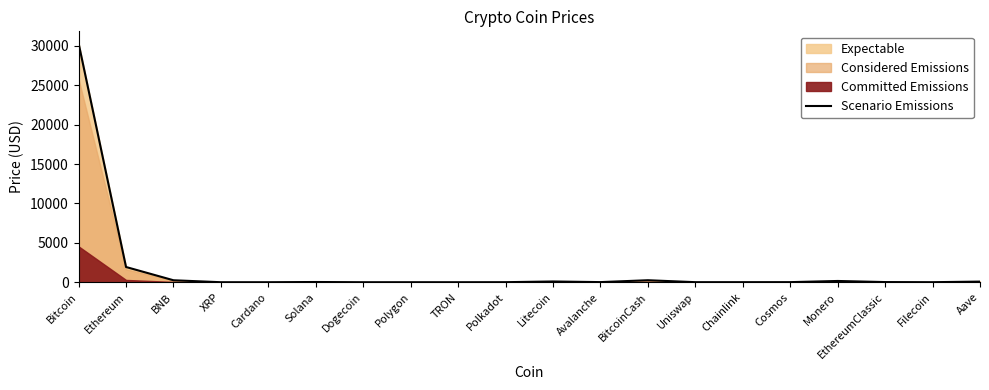

The chart shows a value of 7.2 at Polkadot. True or false?

False